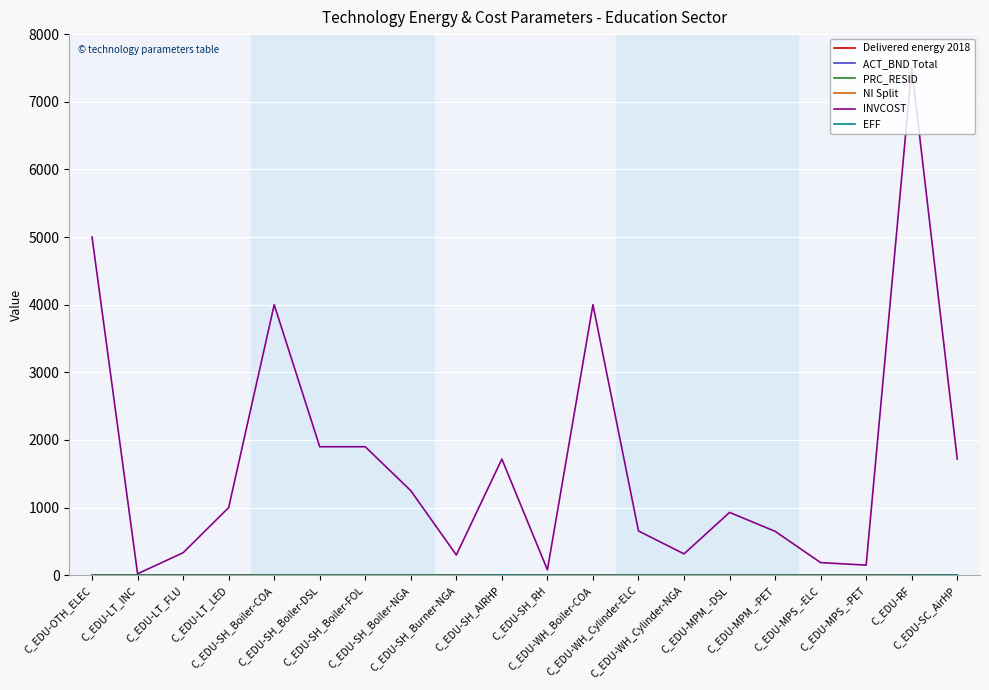

What position from the left is C_EDU-SH_Boiler-FOL?

7